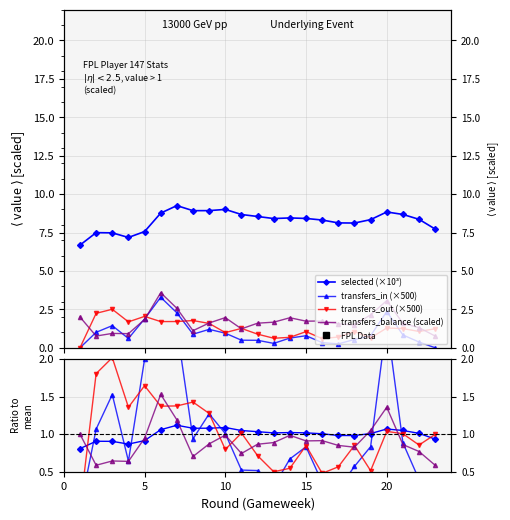

How many lines are shown in the chart?

4